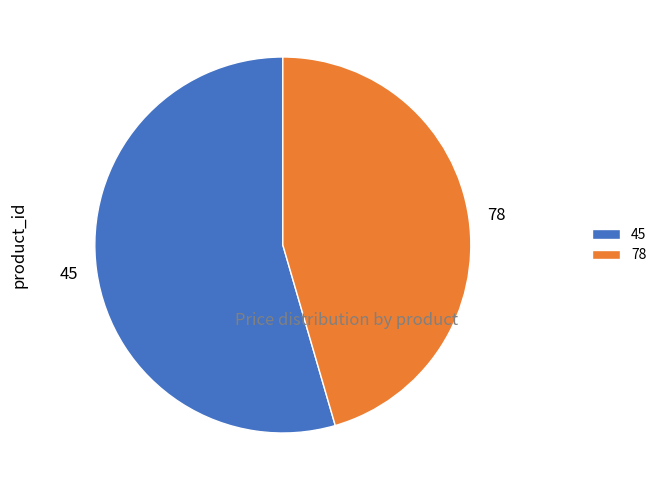

Do 78 and 45 together represent more than half of the pie?

Yes